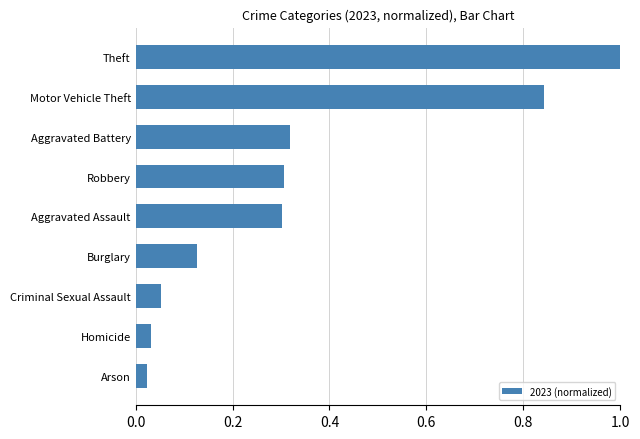

What is the difference between the values at Theft and Aggravated Assault?

0.7